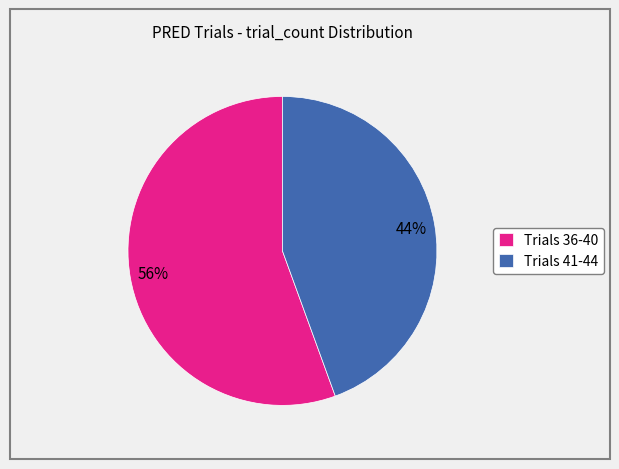

Rank the categories by value from highest to lowest.

Trials 36-40, Trials 41-44